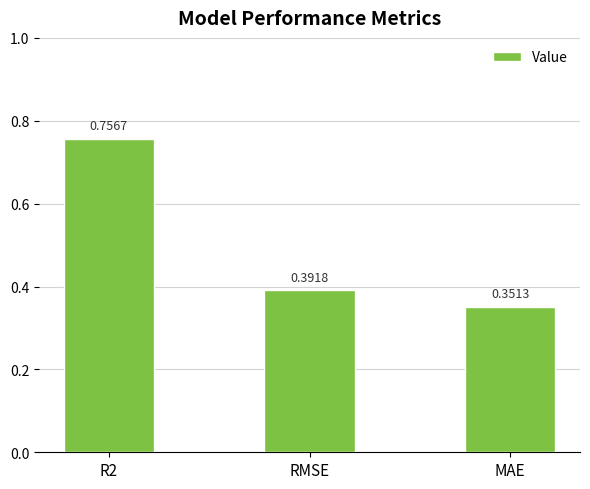

What is the average value?

0.5